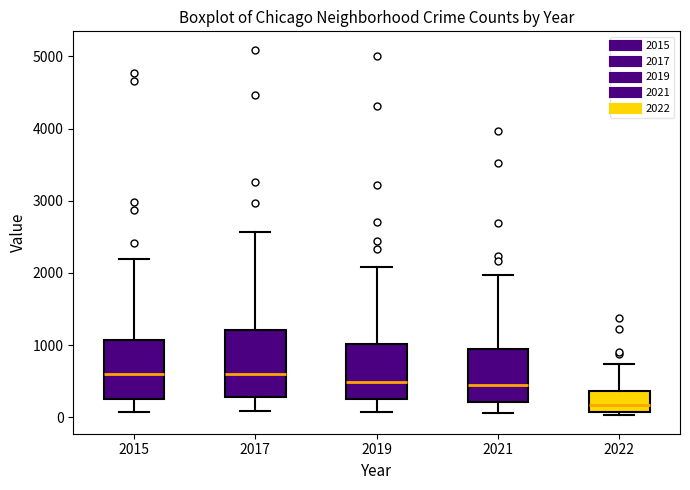

Where does the median line of the box at x = 2017 sit on the y-axis? The values are not printed on the chart, so give them approximately, as read against the axis.

600